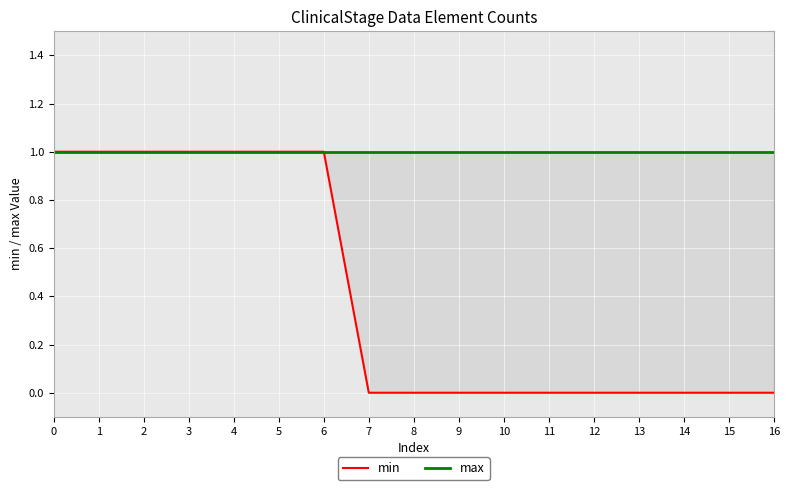

True or false: min and max cross at least once.

False